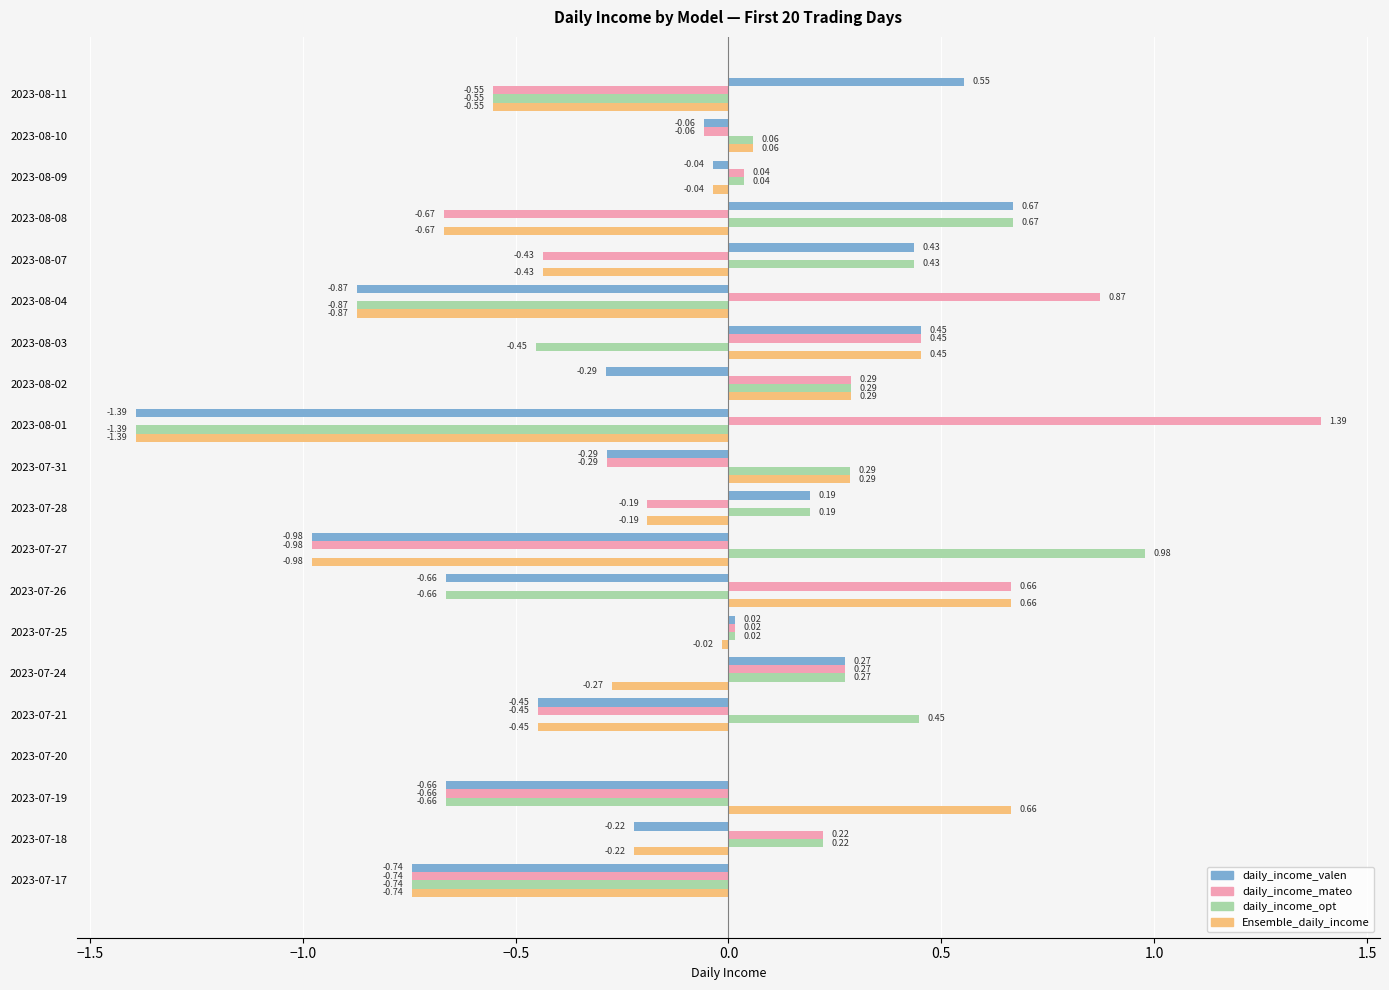

Which series has the largest total across all categories?

daily_income_mateo